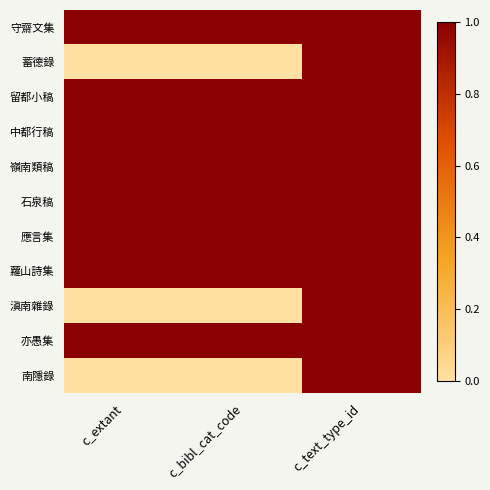

What is the total value across all series at c_text_type_id?

11